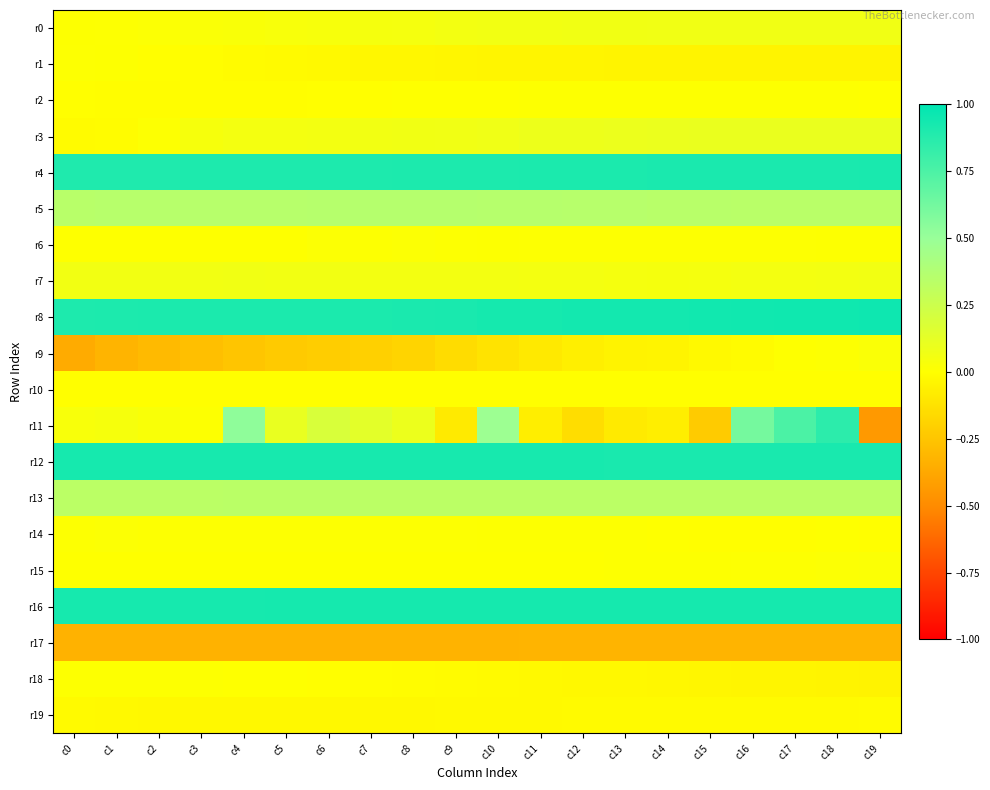

Which category has the lowest value across all series?

c19